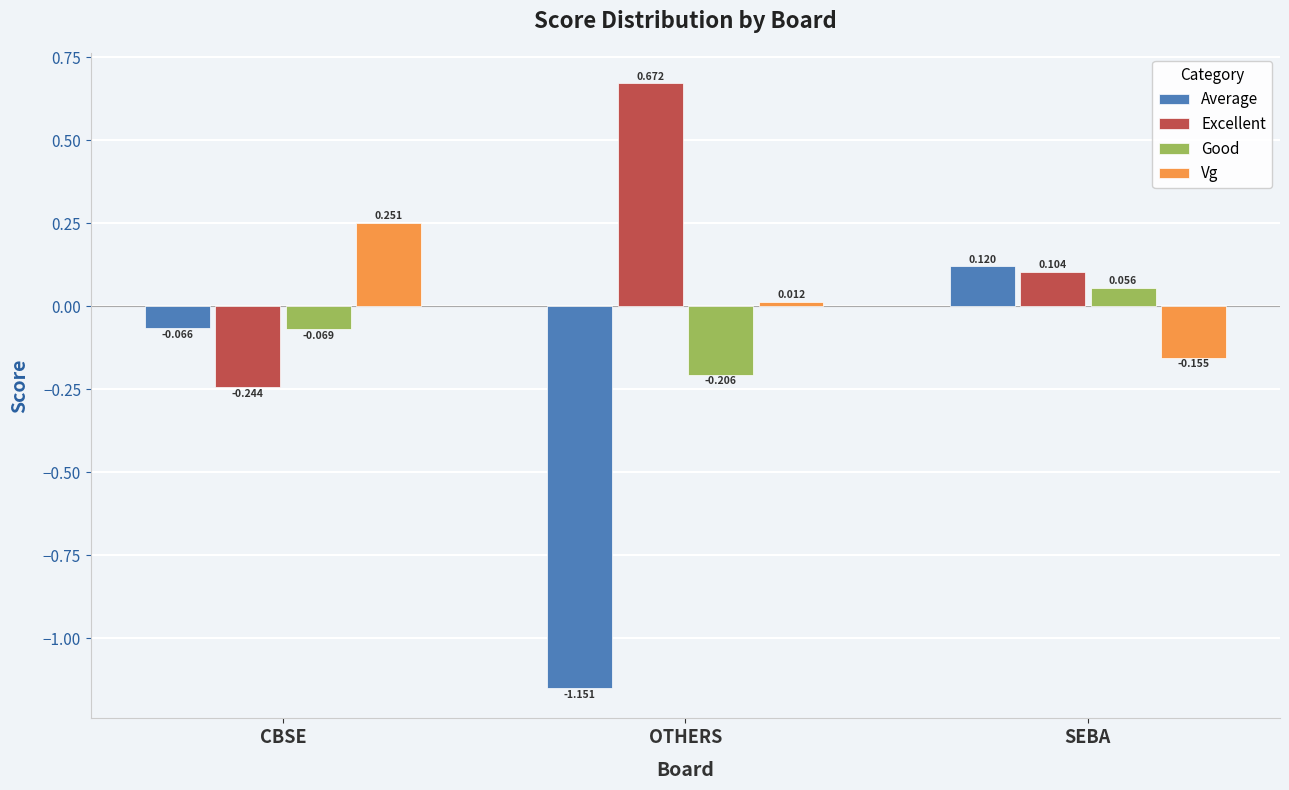

At which label does Excellent first exceed 0?

OTHERS